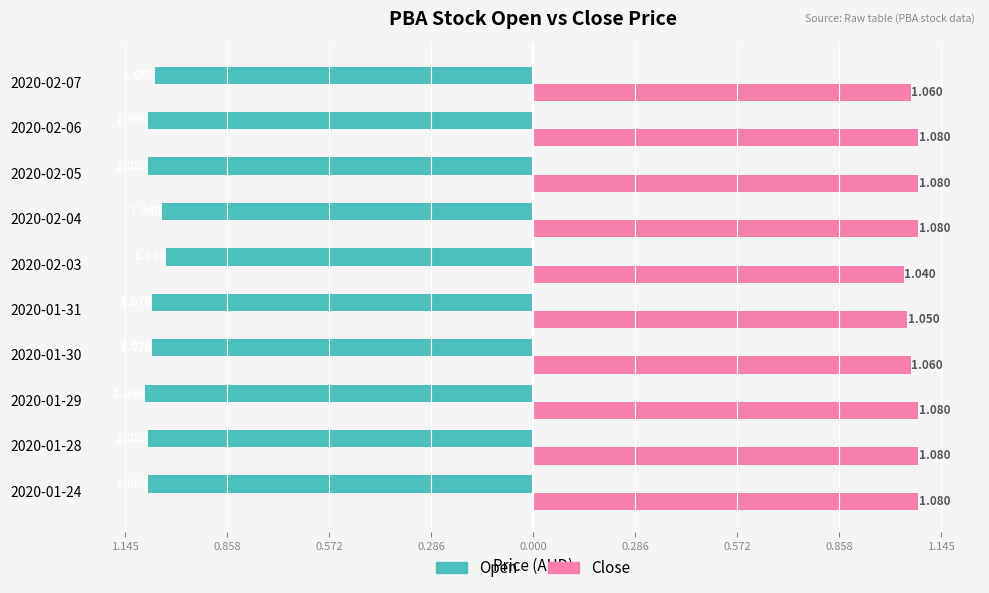

What are all the series names shown in the legend?

Open, Close